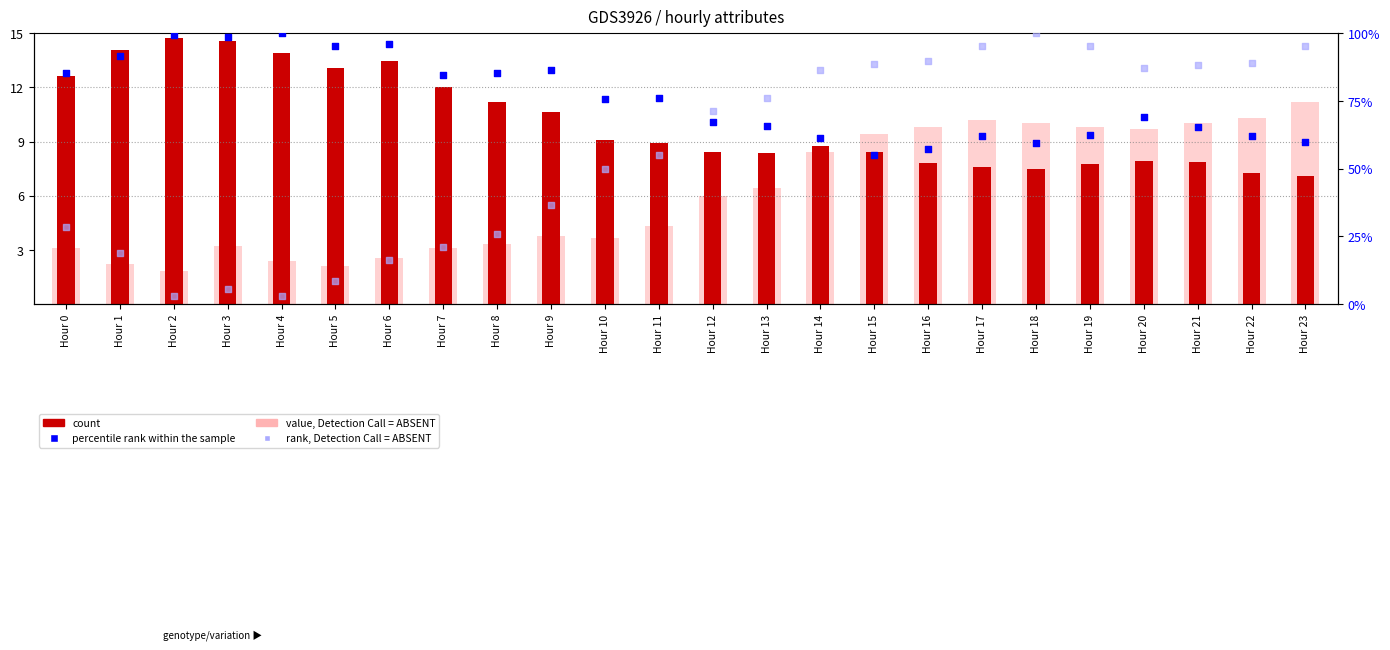

Which series contains the lowest Y value?

value, Detection Call = ABSENT